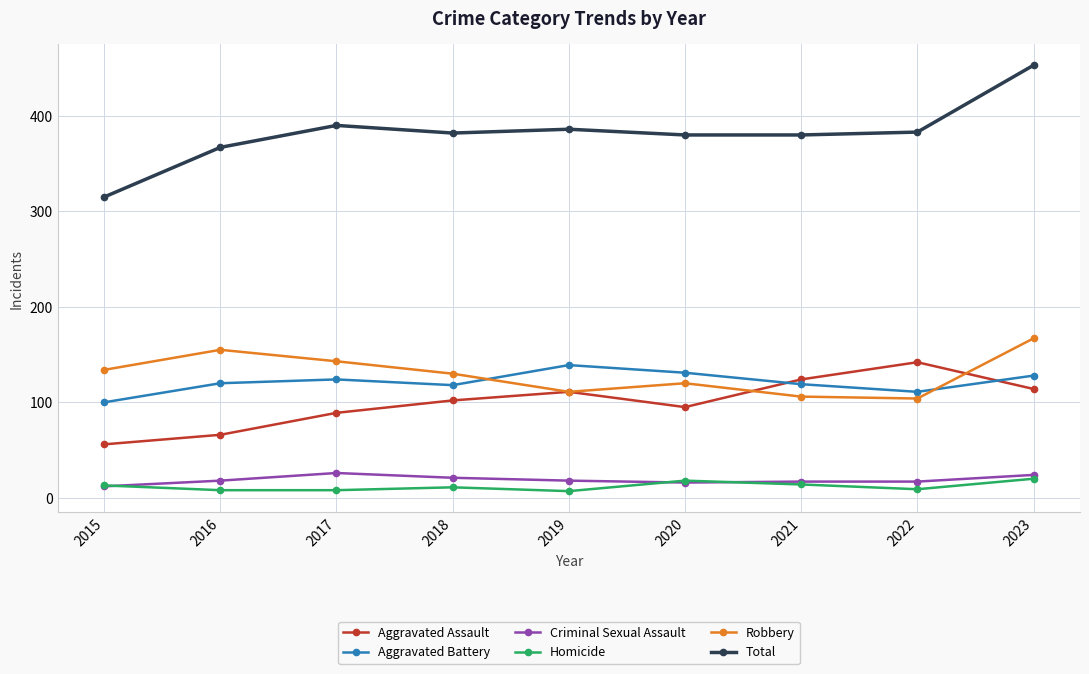

Rank the series at 2022 from lowest to highest value.

Homicide, Criminal Sexual Assault, Robbery, Aggravated Battery, Aggravated Assault, Total